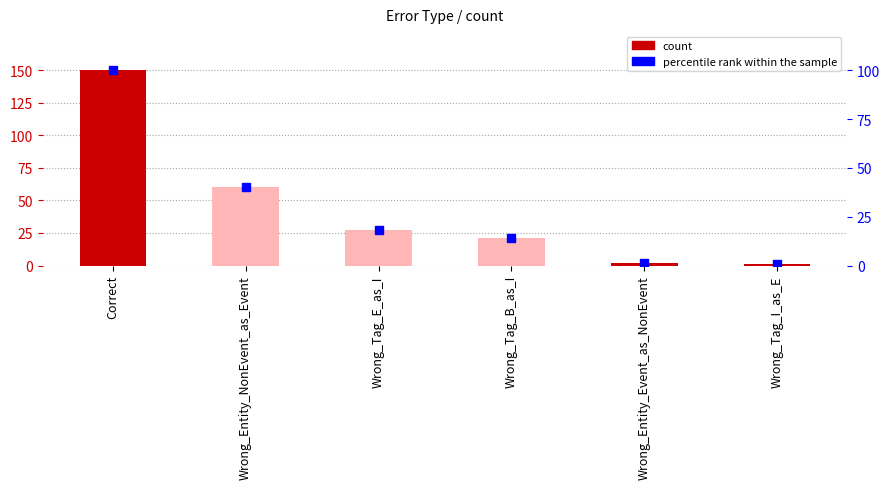

Which series has the largest Y range (max minus min)?

count